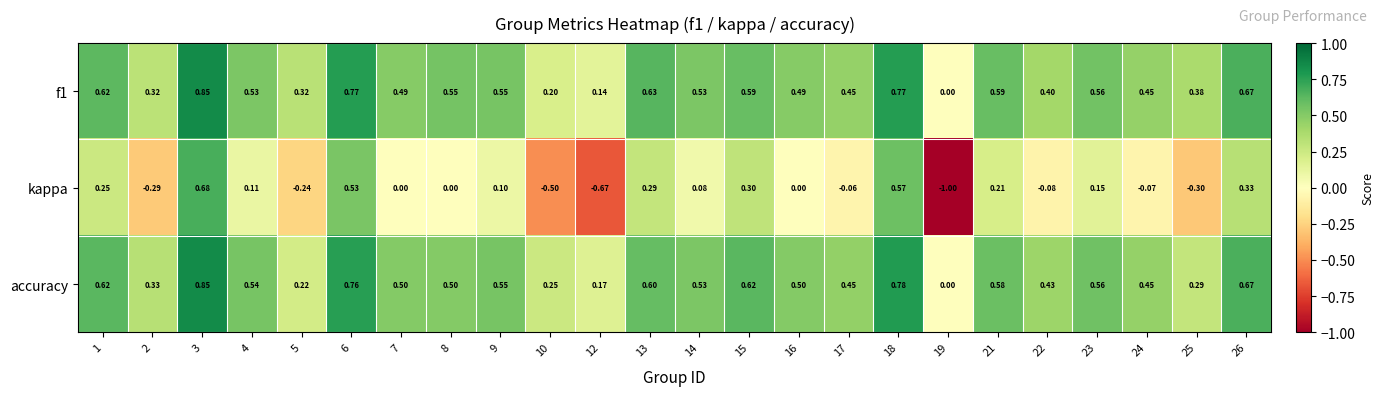

Which series has the largest range (max minus min)?

kappa